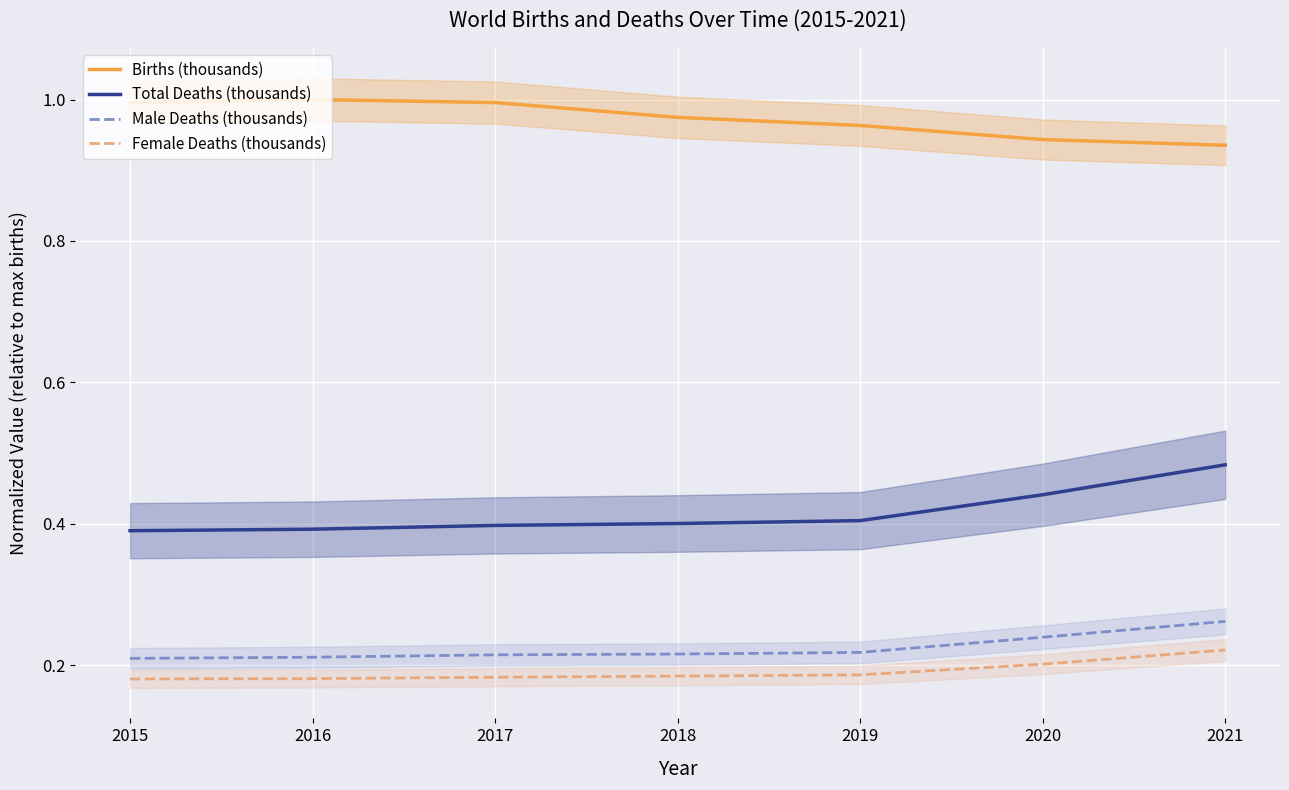

What is the highest value of the Total Deaths (thousands) series?

0.5